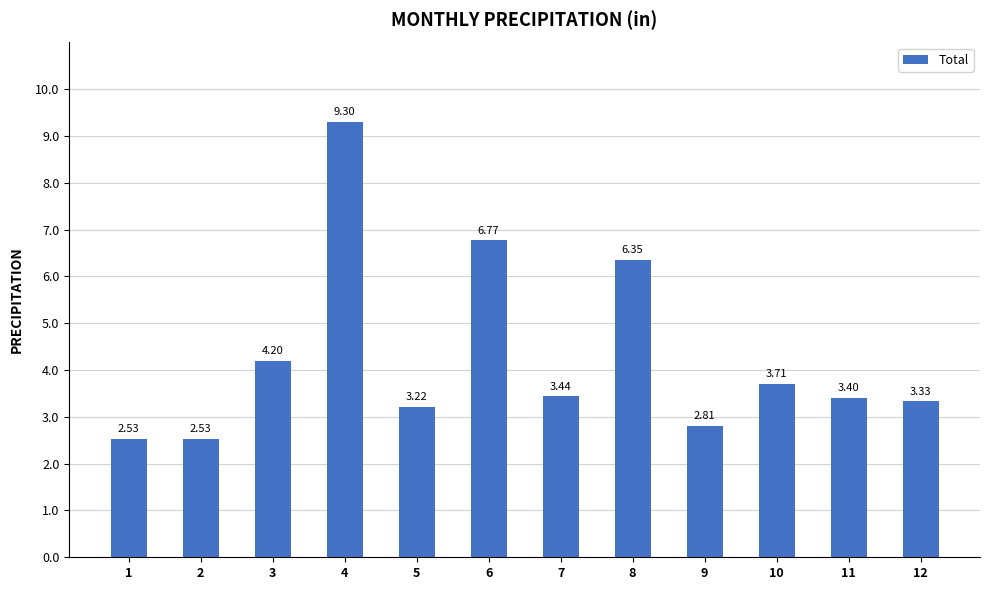

What is the change in value from 3 to 5?

-1.0